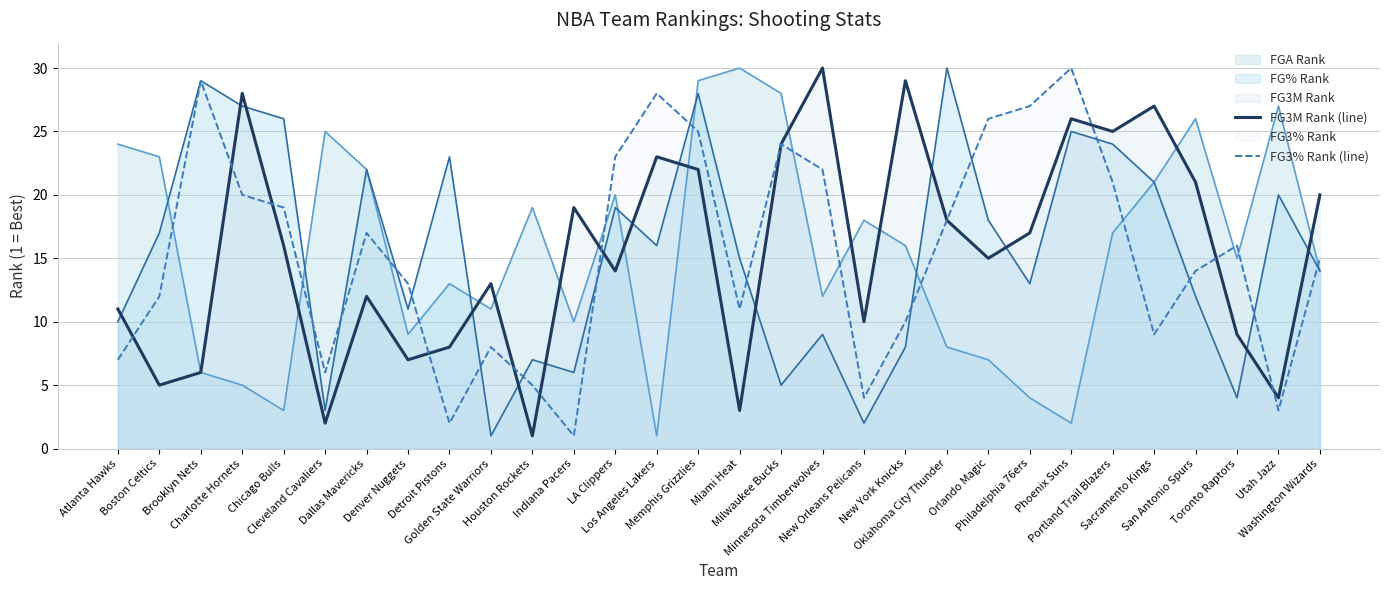

Reading right to left, extract all data points from this chart.

FG3M Rank (line): 20	4	9	21	27	25	26	17	15	18	29	10	30	24	3	22	23	14	19	1	13	8	7	12	2	16	28	6	5	11
FG3% Rank (line): 15	3	16	14	9	21	30	27	26	18	10	4	22	24	11	25	28	23	1	5	8	2	13	17	6	19	20	29	12	7